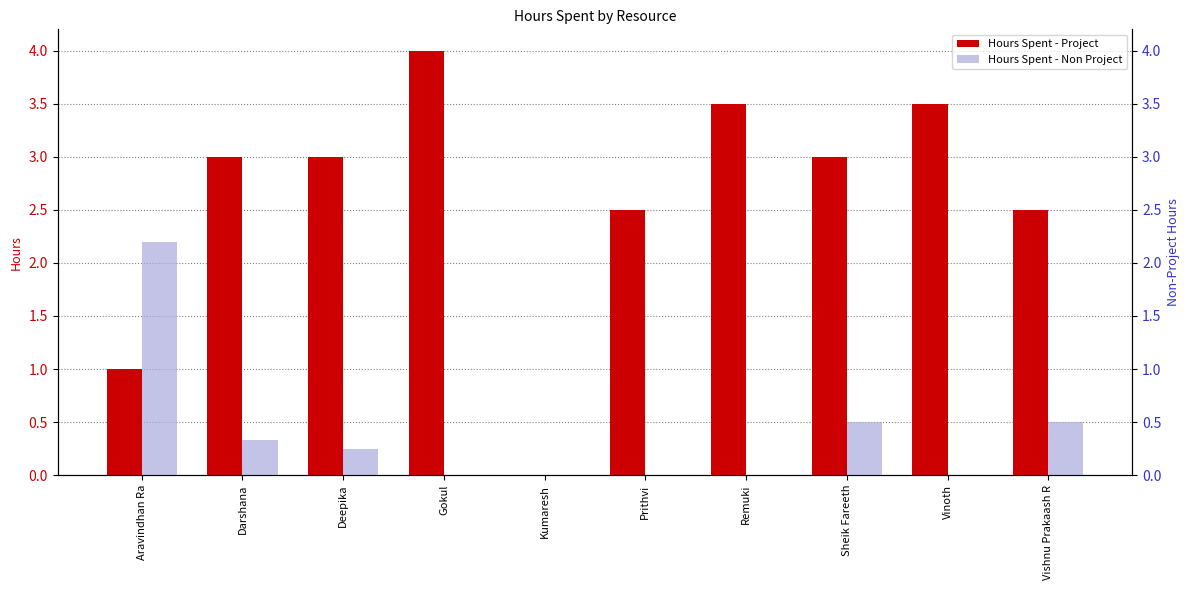

What is the highest value of the Hours Spent - Non Project series?

2.2